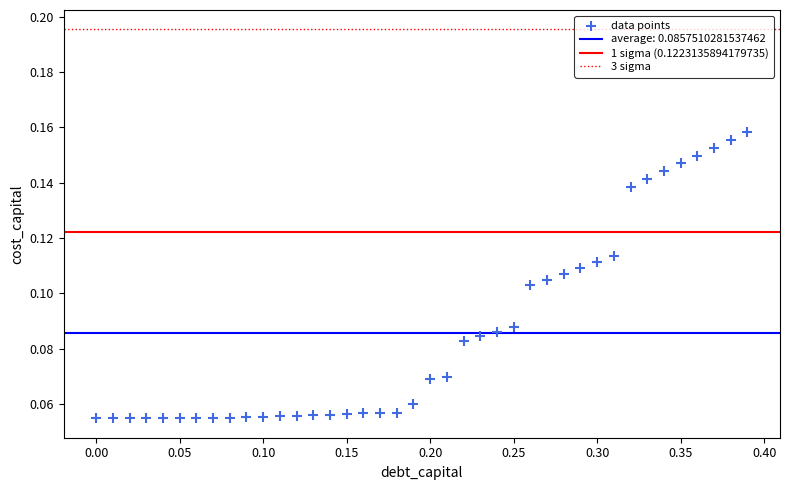

What is the range of X values (max minus min)?

0.4